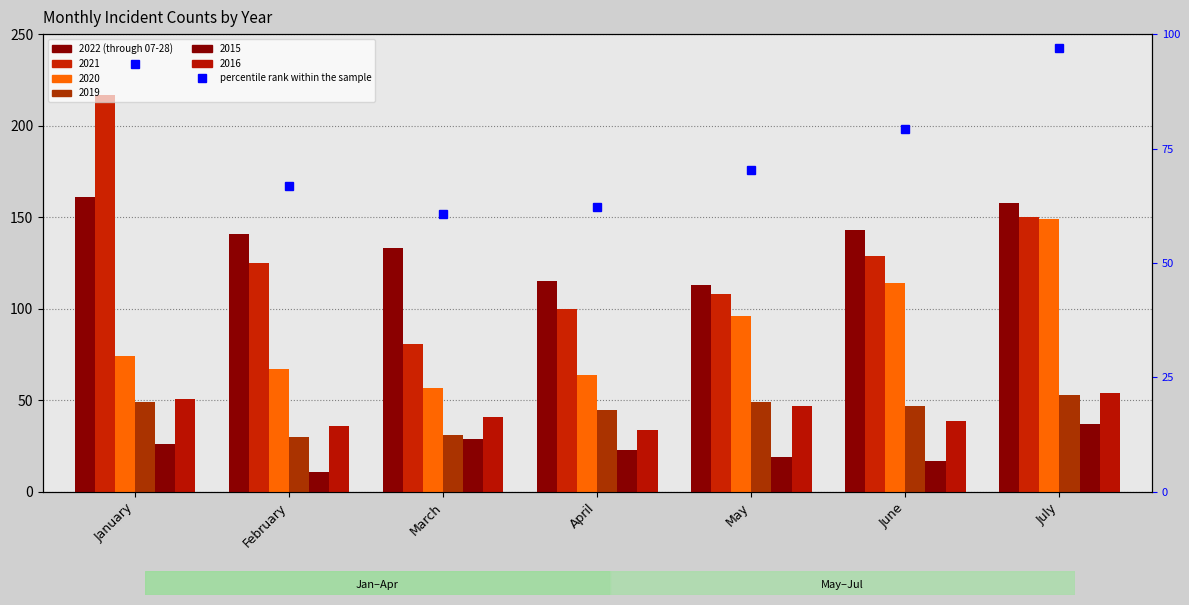

What is the total value across all series at February?

207.8